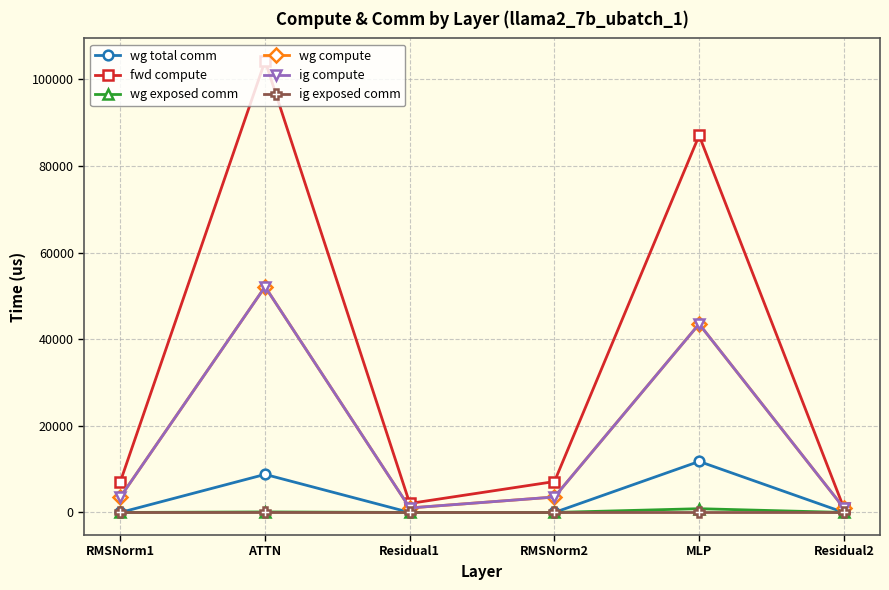

Rank the series by their maximum value, from lowest to highest.

ig exposed comm, wg exposed comm, wg total comm, wg compute, ig compute, fwd compute